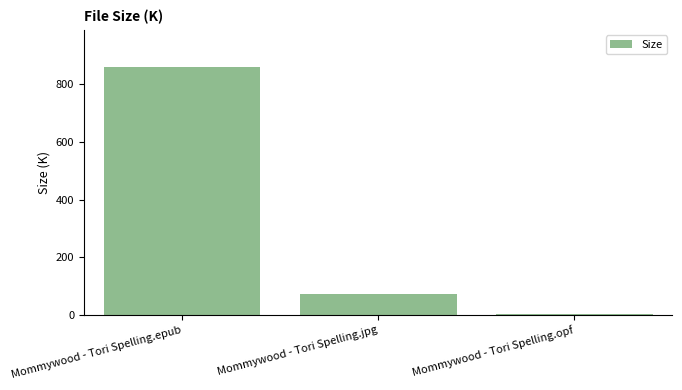

How many distinct data groups are displayed?

1